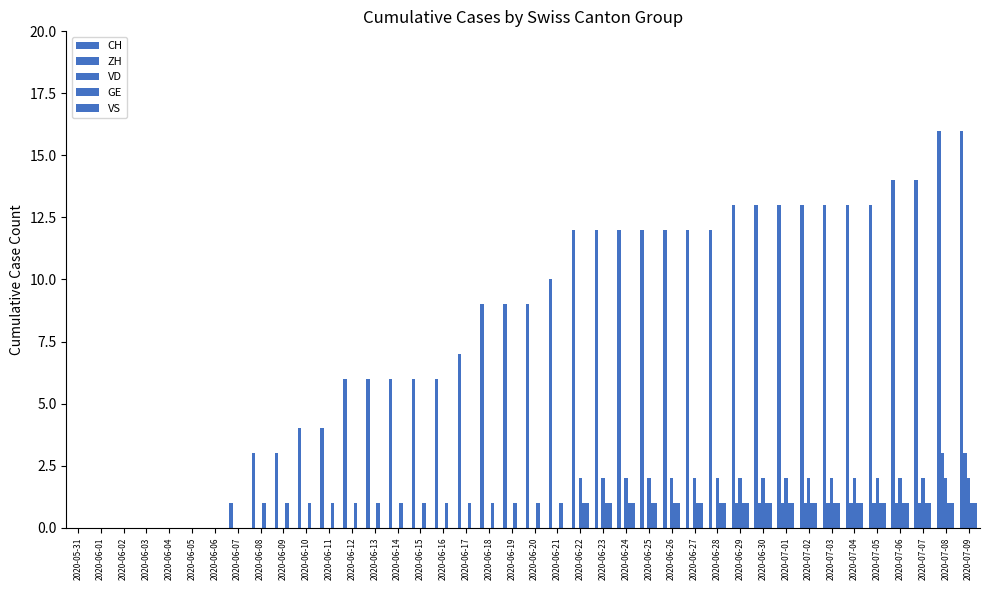

What is the maximum value for VD?

2